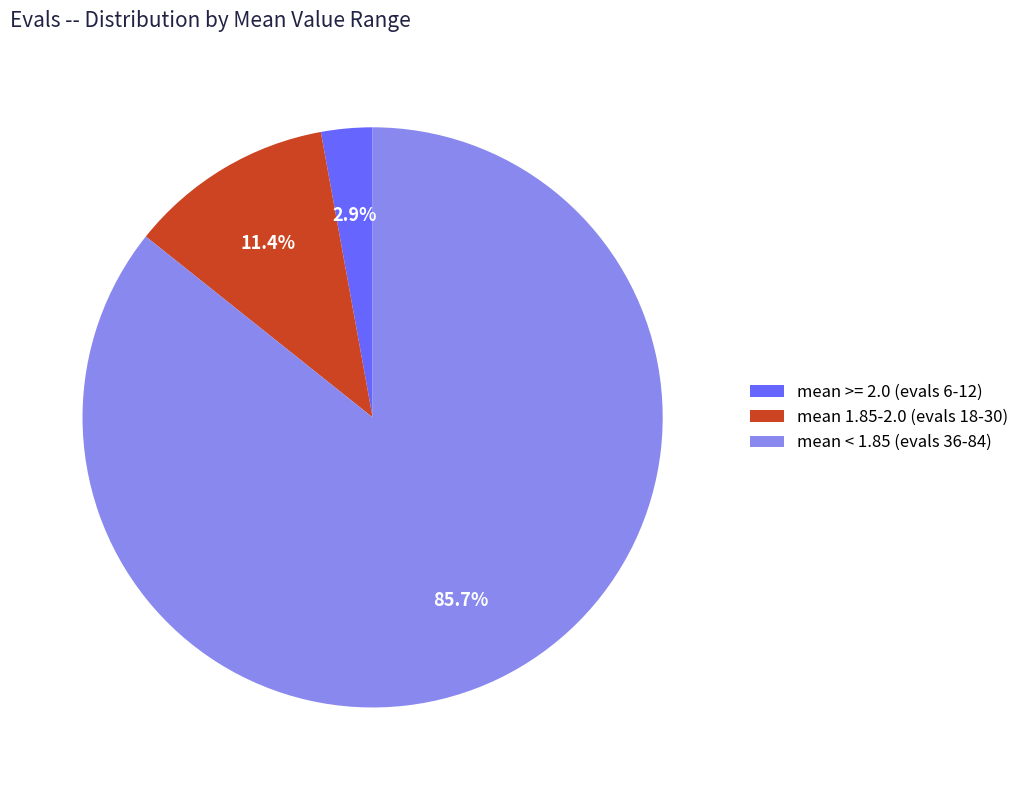

How many slices are in this pie chart?

3